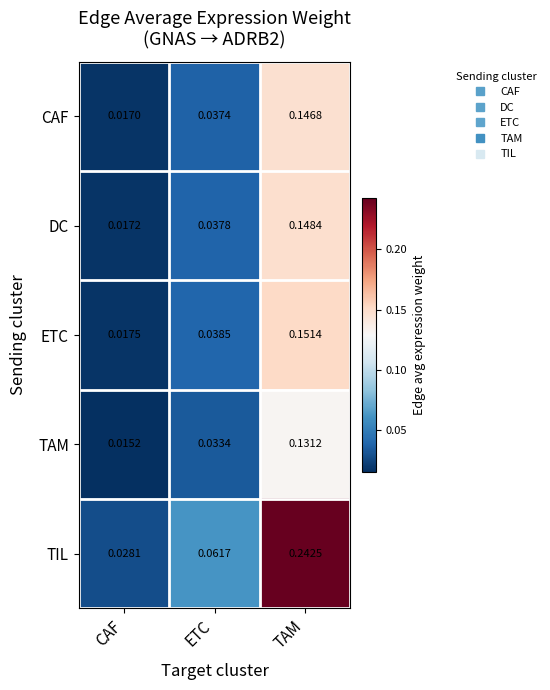

At which label is TAM closest to 0?

CAF